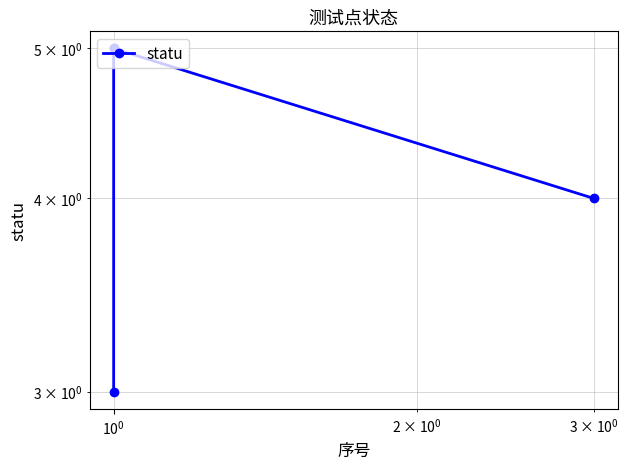

What is the sum of the values at $\mathdefault{10^{-2}}$ and $\mathdefault{10^{0}}$?

8